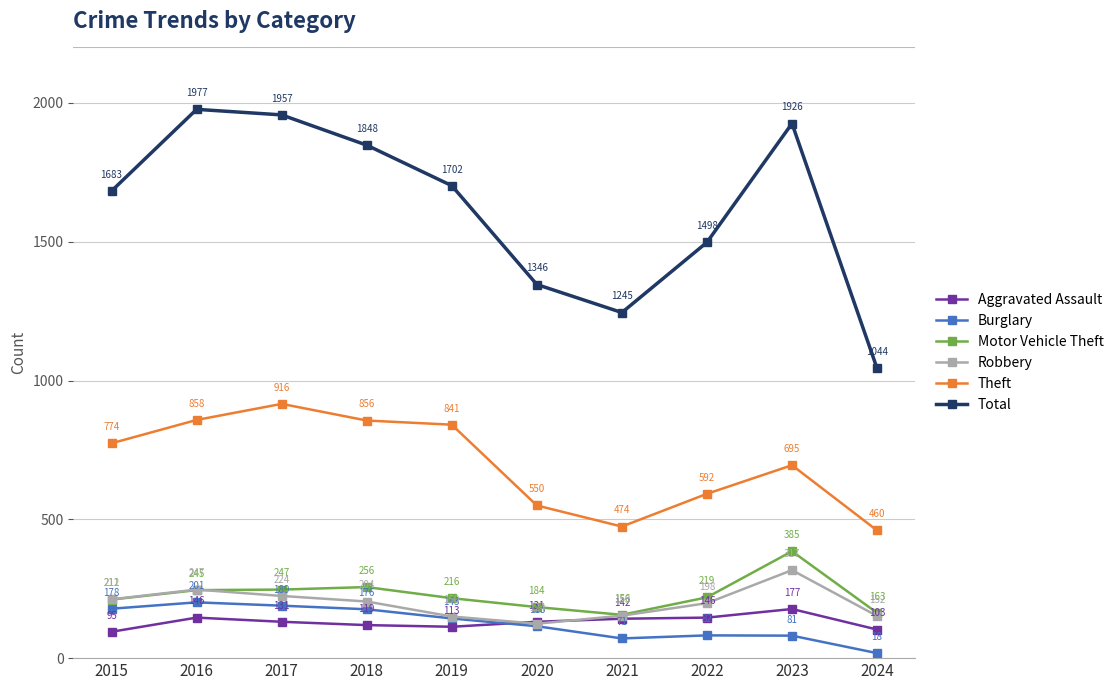

In Aggravated Assault, how many points are lower than both neighbors (excluding endpoints)?

1